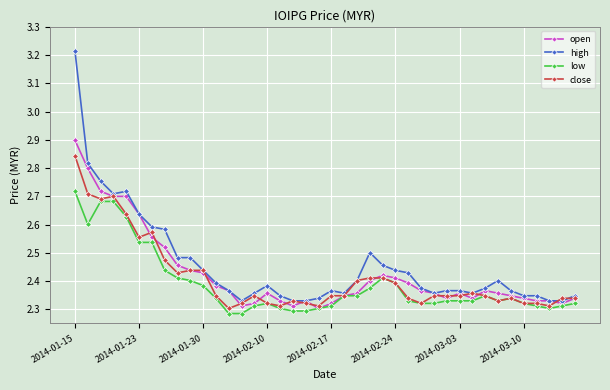

How many close values are between 2 and 3?

40